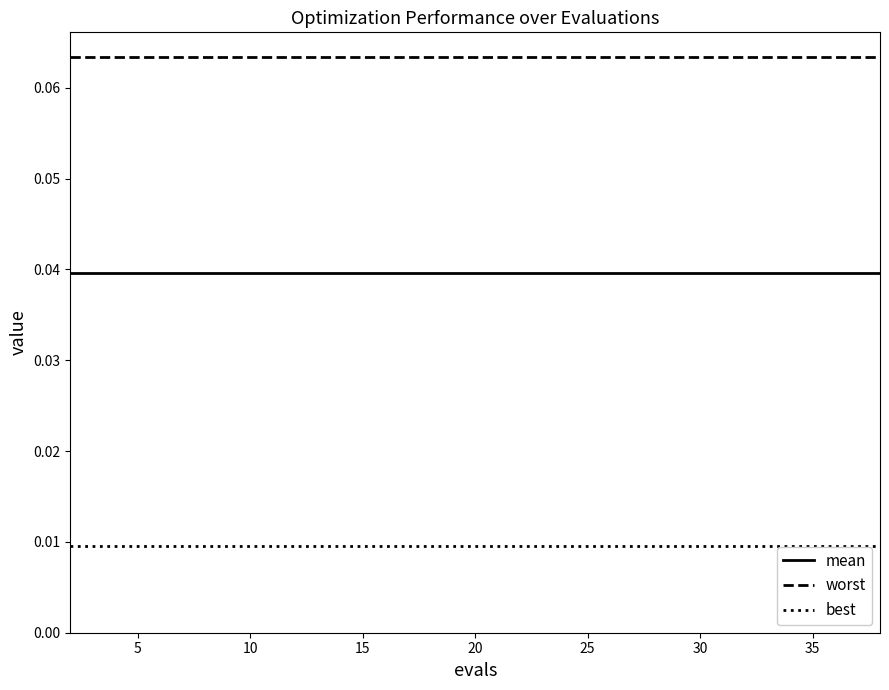

Rank the series by their maximum value, from highest to lowest.

worst, mean, best